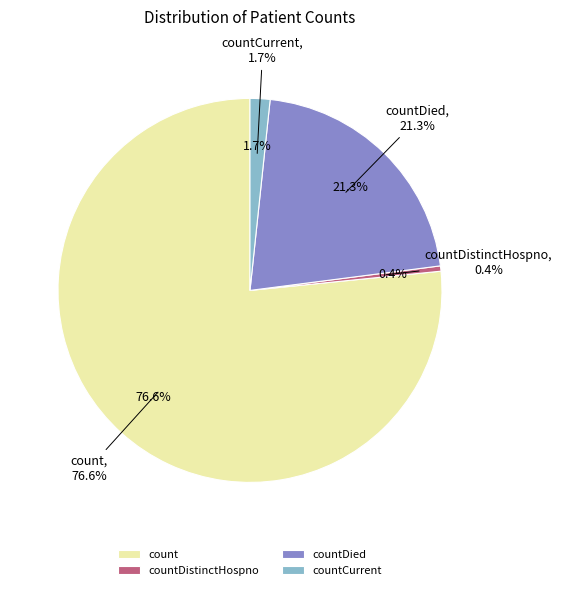

Combined, what portion of the pie is countCurrent and countDistinctHospno?

2.1%